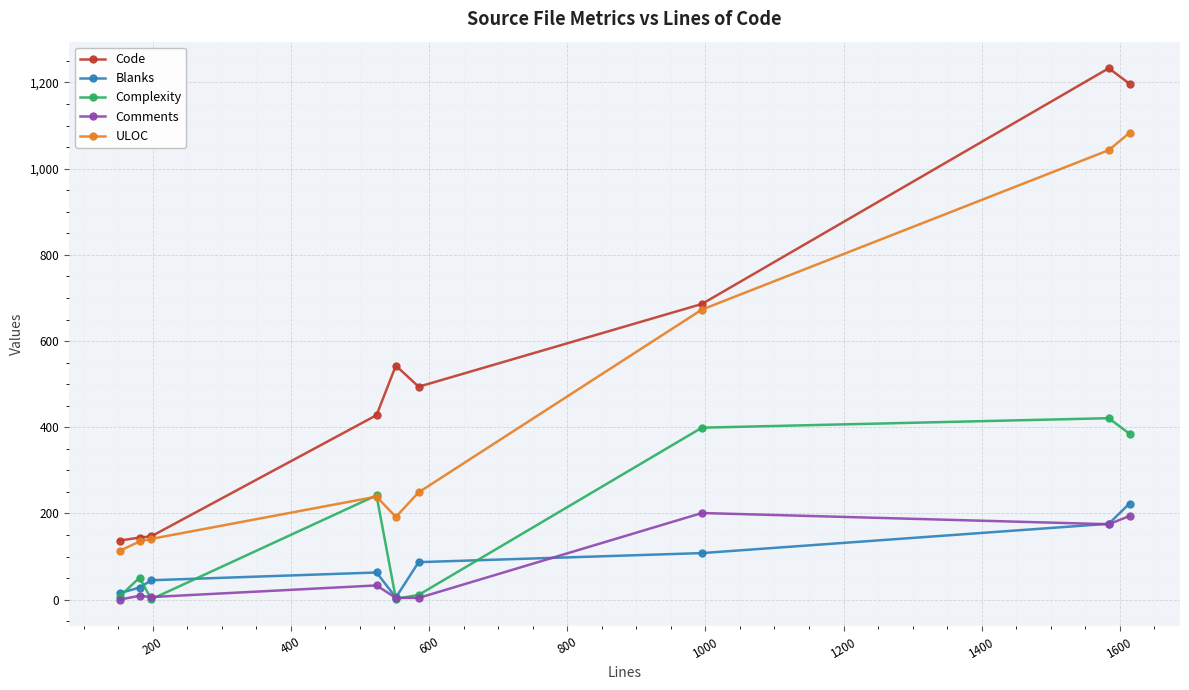

What is the sum of all Complexity values?

1519